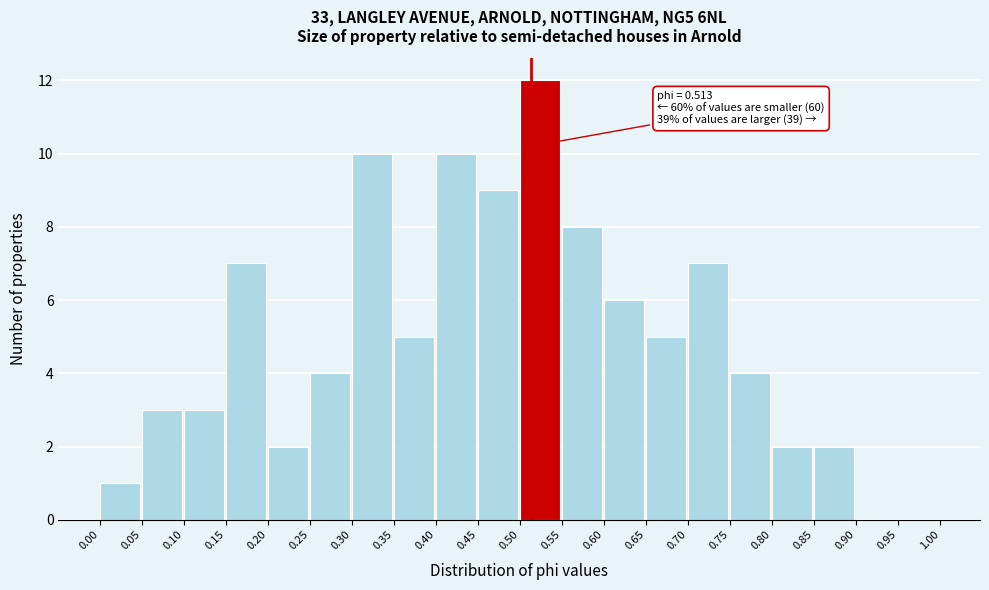

Which range on the x-axis has the tallest bar?

0.50 to 0.55